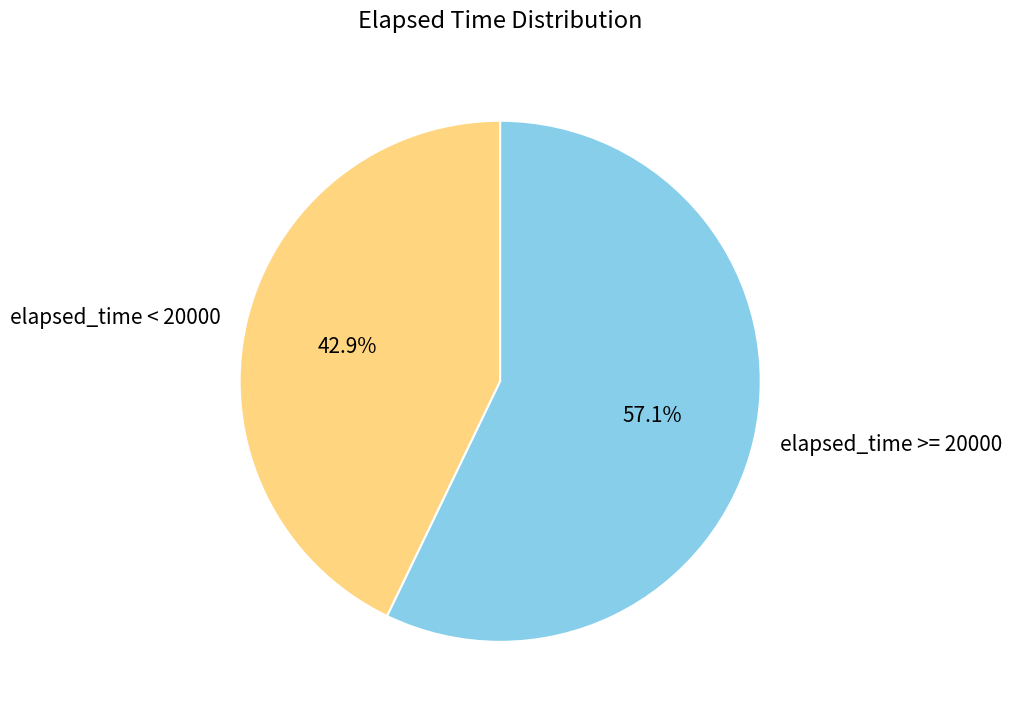

Which has a higher value, elapsed_time >= 20000 or elapsed_time < 20000?

elapsed_time >= 20000